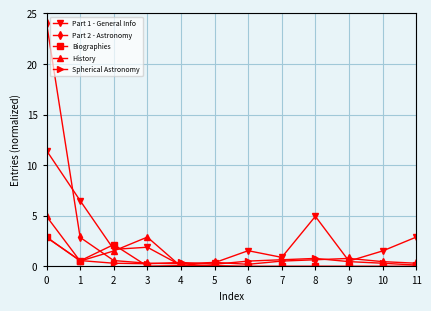

Which series has the widest spread of values?

Part 2 - Astronomy